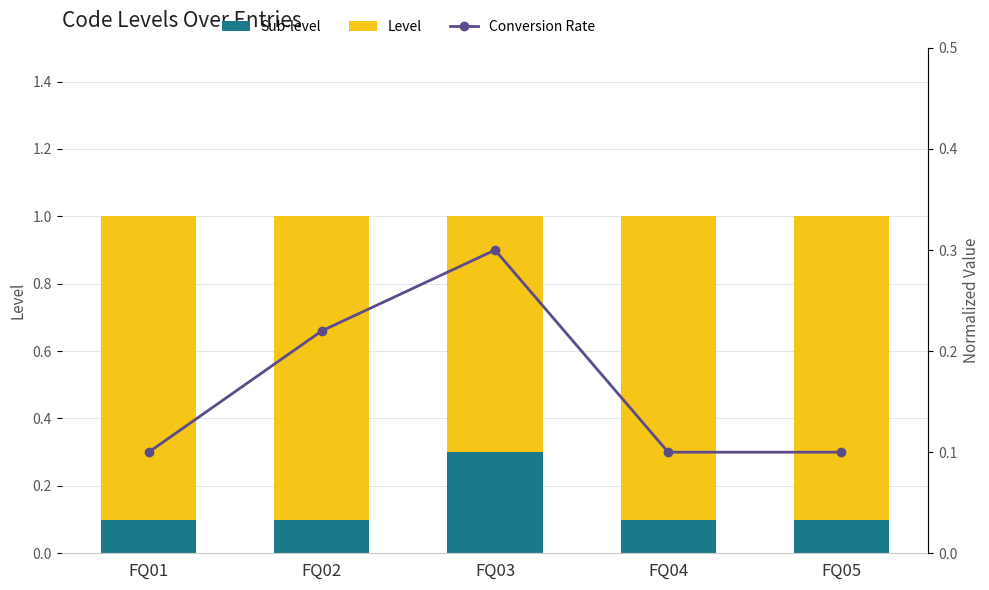

Read the Level value at FQ02.

0.9